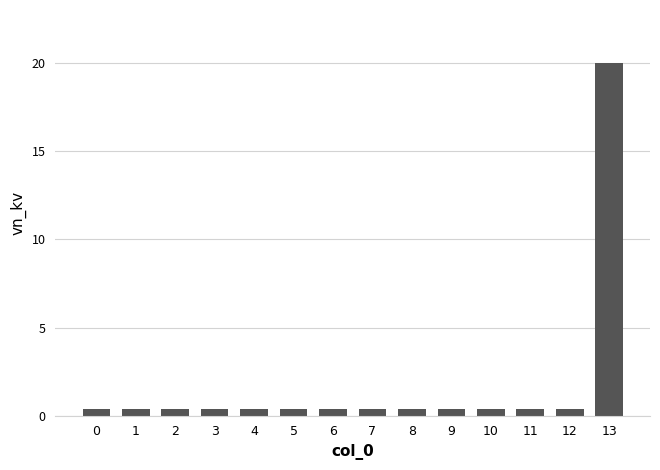

True or false: the data shows 0.4 at 2.

True